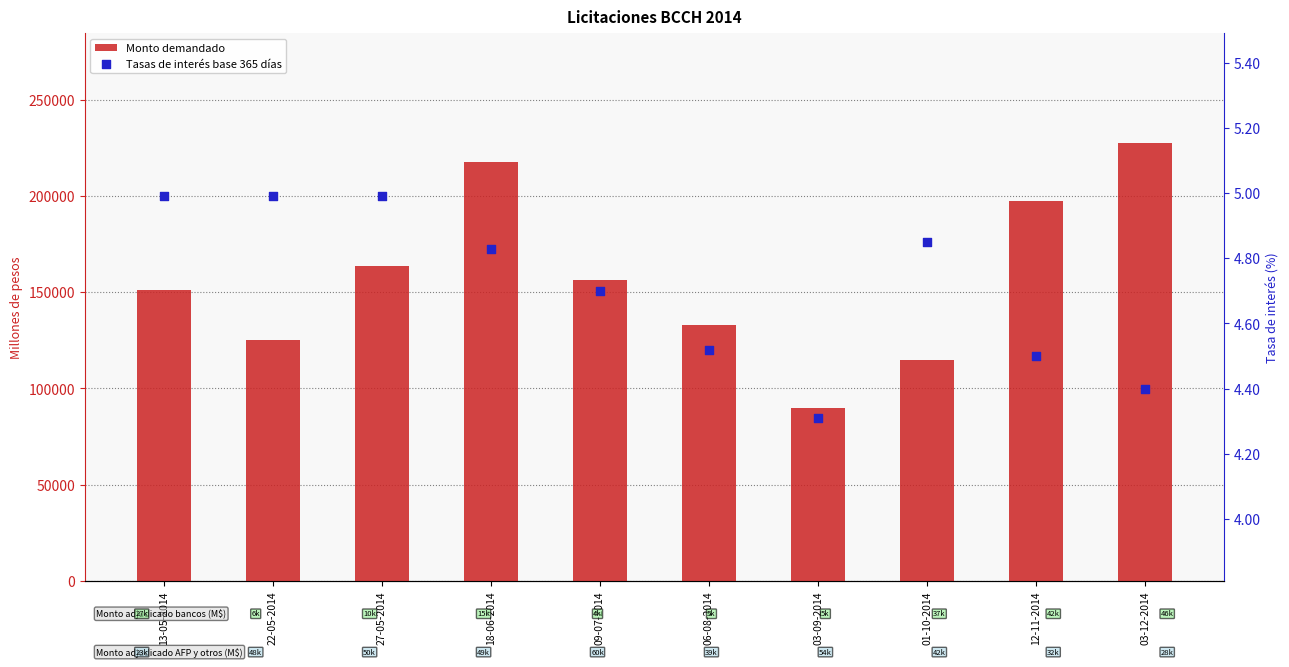

What is the total value across all series at 06-08-2014?

132754.5